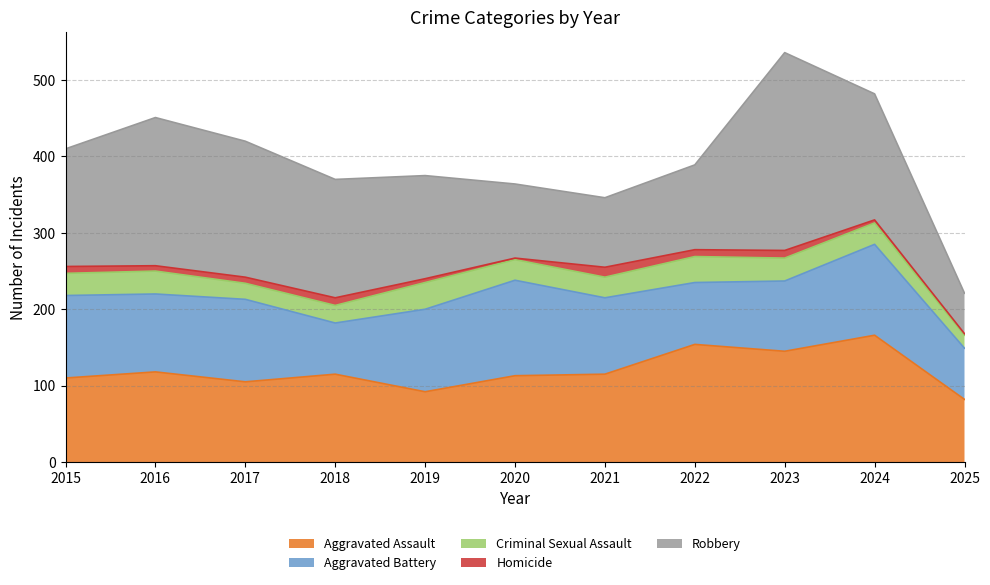

Reading left to right, extract all data points from this chart.

Aggravated Assault: 110	118	105	115	92	113	115	154	145	166	82
Aggravated Battery: 108	102	108	67	108	125	100	81	92	119	67
Criminal Sexual Assault: 29	30	21	23	35	27	27	34	30	28	17
Homicide: 9	7	8	10	5	2	13	9	10	4	2
Robbery: 154	194	178	155	135	97	91	111	259	165	53